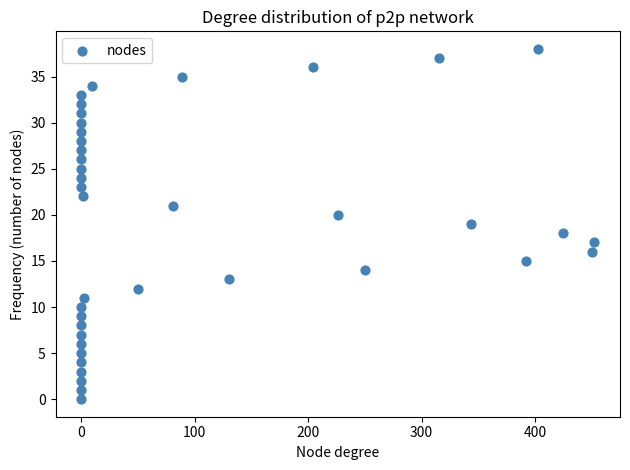

What is the range of Y values (max minus min)?

38